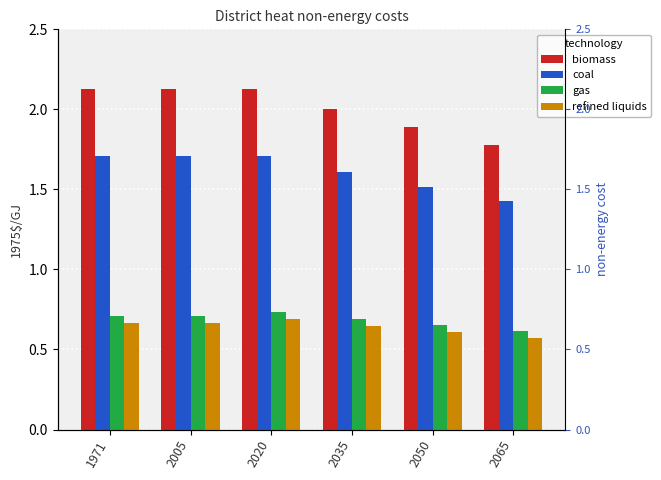

Reading left to right, extract all data points from this chart.

biomass: 1971=2.1	2005=2.1	2020=2.1	2035=2.0	2050=1.9	2065=1.8
coal: 1971=1.7	2005=1.7	2020=1.7	2035=1.6	2050=1.5	2065=1.4
gas: 1971=0.7	2005=0.7	2020=0.7	2035=0.7	2050=0.7	2065=0.6
refined liquids: 1971=0.7	2005=0.7	2020=0.7	2035=0.6	2050=0.6	2065=0.6